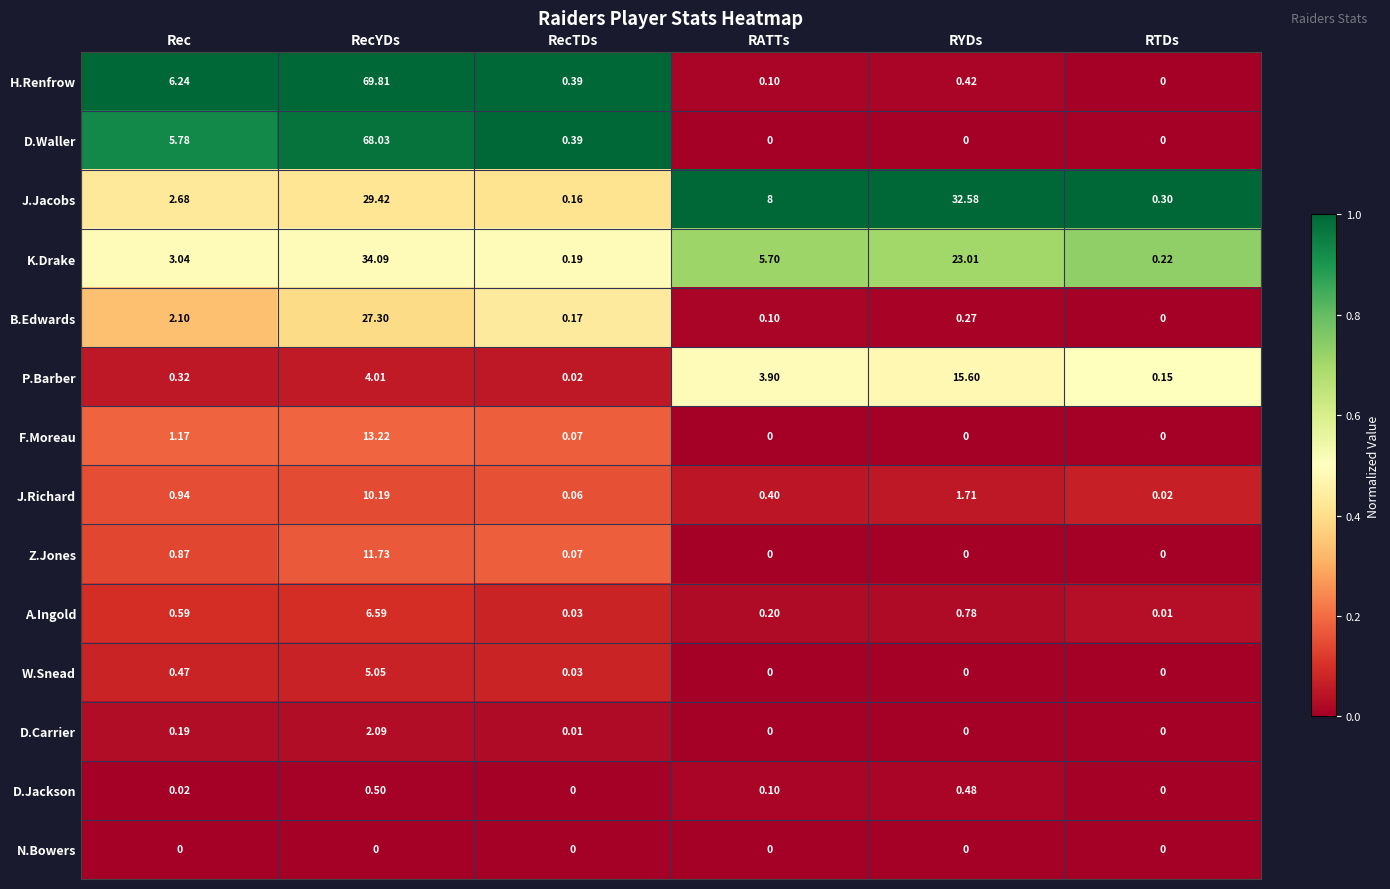

Which series has the widest spread of values?

H.Renfrow